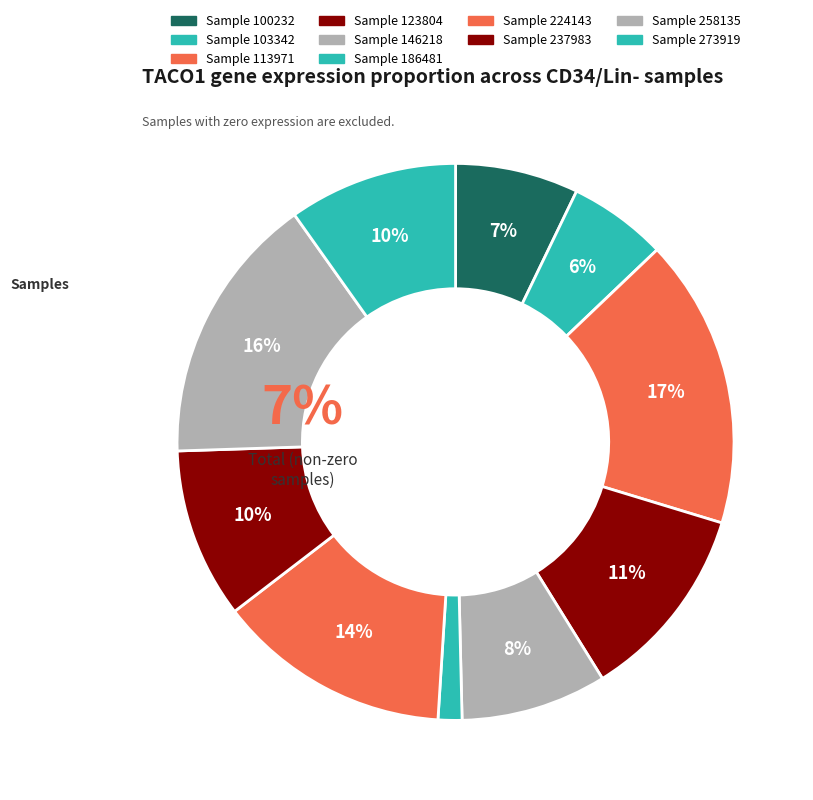

To the nearest percent, what portion does 146218 represent?

8%